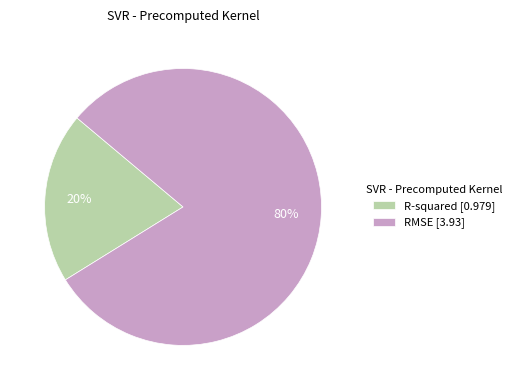

To the nearest percent, what is the combined percentage of R-squared and RMSE?

100%